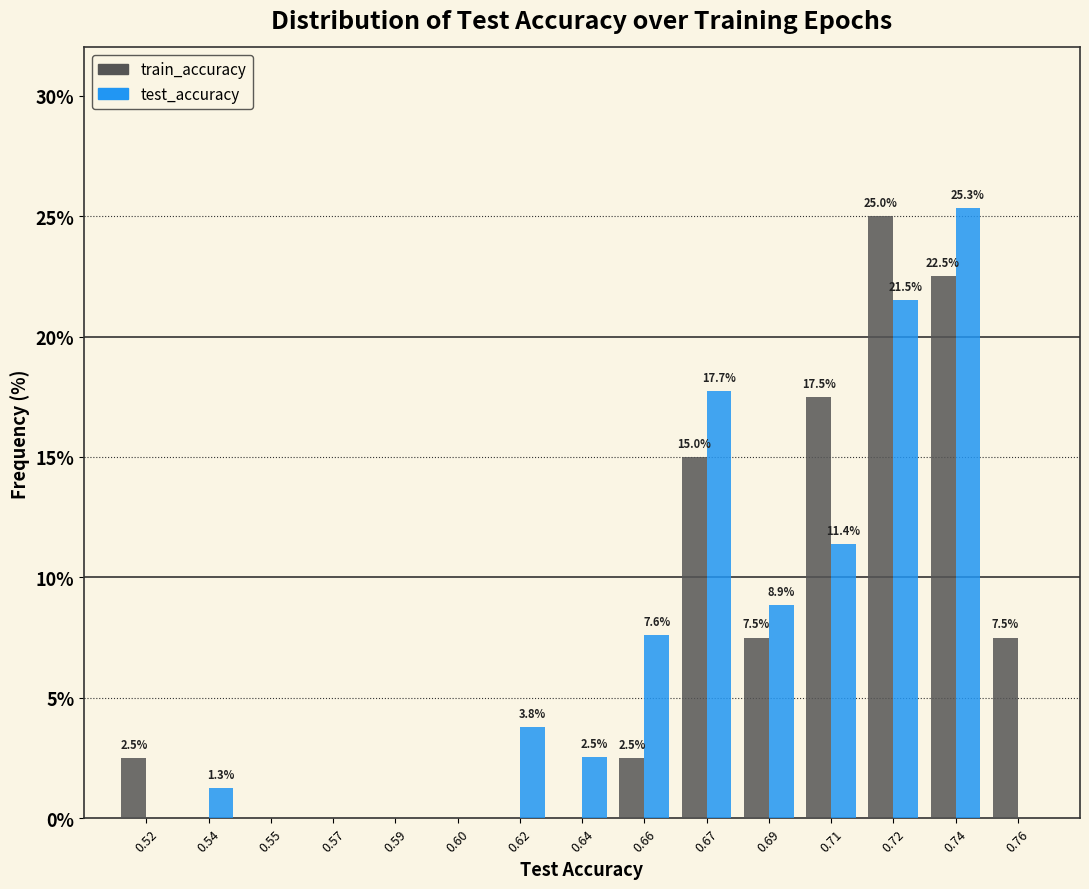

Reading right to left, extract all data points from this chart.

train_accuracy: 0.76=7.5	0.74=22.5	0.72=25.0	0.71=17.5	0.69=7.5	0.67=15.0	0.66=2.5	0.64=0.0	0.62=0.0	0.60=0.0	0.59=0.0	0.57=0.0	0.55=0.0	0.54=0.0	0.52=2.5
test_accuracy: 0.76=0.0	0.74=25.3	0.72=21.5	0.71=11.4	0.69=8.9	0.67=17.7	0.66=7.6	0.64=2.5	0.62=3.8	0.60=0.0	0.59=0.0	0.57=0.0	0.55=0.0	0.54=1.3	0.52=0.0